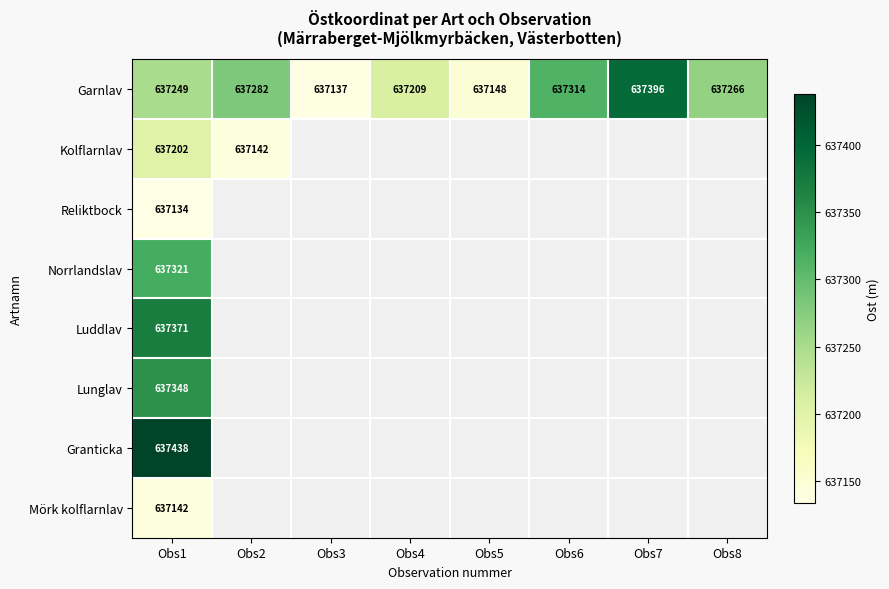

Which category has the lowest value across all series?

Obs1